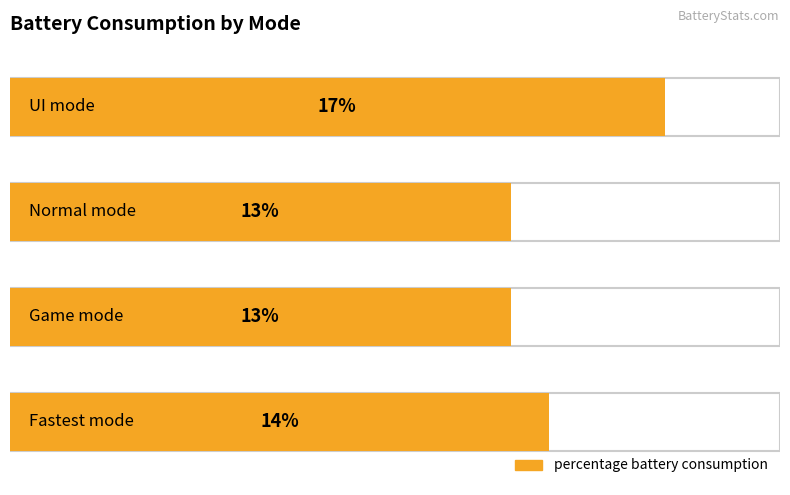

At which label is the value closest to 0?

Game mode